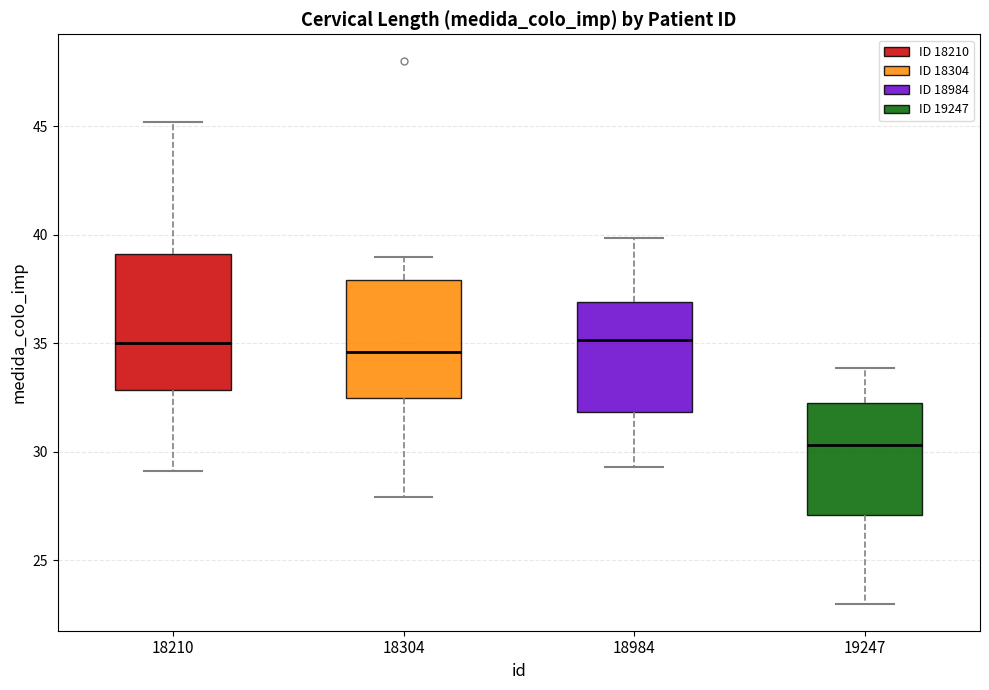

Which box has the lowest median line?

19247